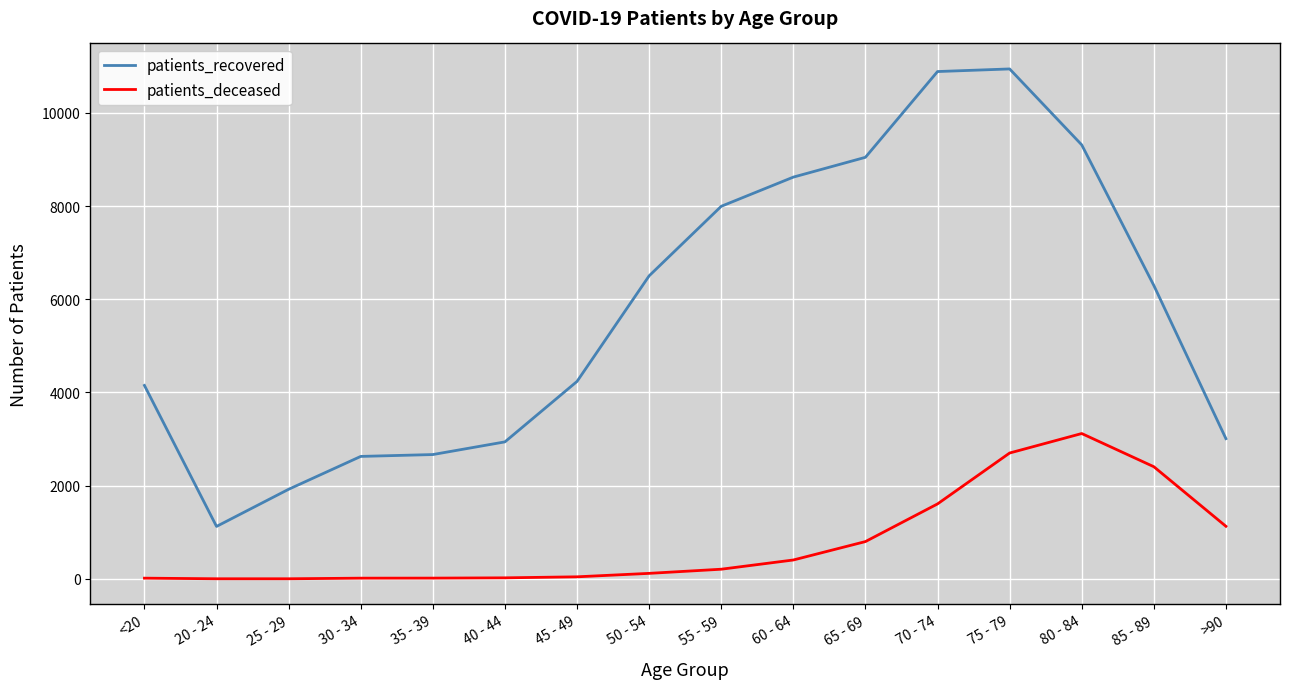

What is the difference between the patients_deceased values at 40 - 44 and 25 - 29?

20